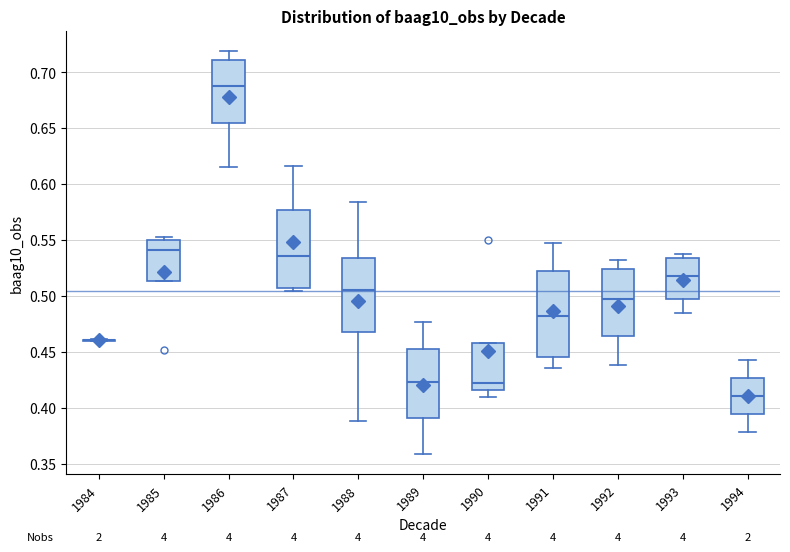

Reading left to right, read every box against the y-axis: the position of its median line, the range the box covers, and the ends of its whiskers. The values are not printed on the chart, so give them approximately, as read against the axis.

1984: box collapsed to a line at 0.460, whiskers 0.460 to 0.460
1985: median 0.540, box 0.515 to 0.550, whiskers 0.515 to 0.555
1986: median 0.690, box 0.655 to 0.710, whiskers 0.615 to 0.720
1987: median 0.535, box 0.505 to 0.575, whiskers 0.505 (just below the box's lower edge) to 0.615
1988: median 0.505, box 0.465 to 0.535, whiskers 0.390 to 0.585
1989: median 0.425, box 0.390 to 0.455, whiskers 0.360 to 0.475
1990: median 0.420, box 0.415 to 0.455, whiskers 0.410 to 0.455
1991: median 0.480, box 0.445 to 0.525, whiskers 0.435 to 0.550
1992: median 0.495, box 0.465 to 0.525, whiskers 0.440 to 0.530
1993: median 0.515, box 0.500 to 0.535, whiskers 0.485 to 0.540
1994: median 0.410, box 0.395 to 0.425, whiskers 0.380 to 0.440